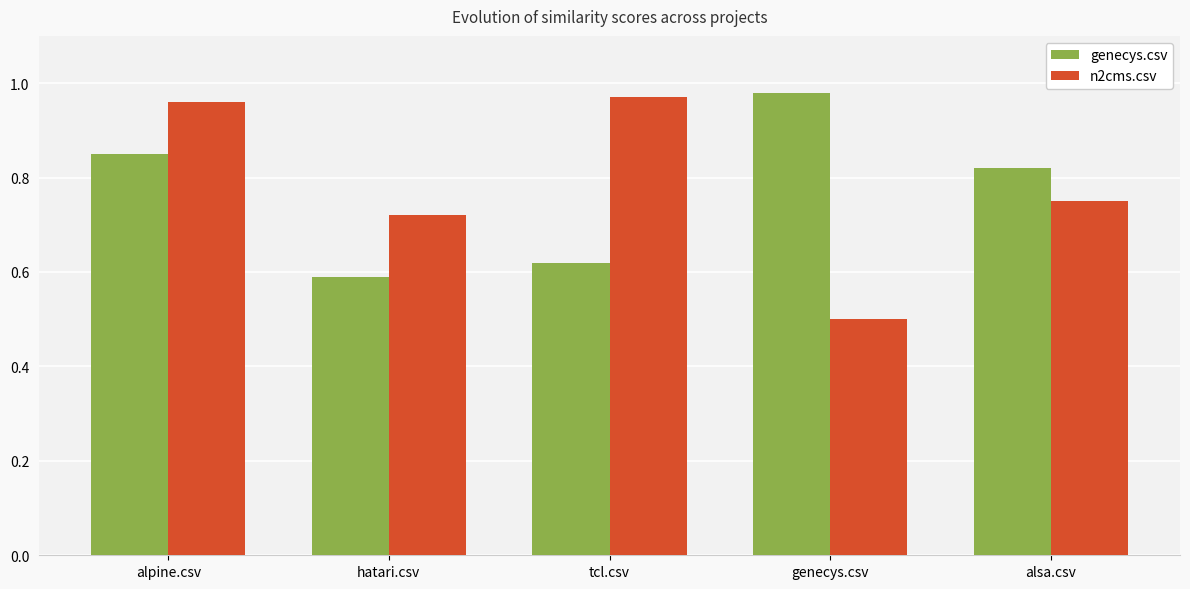

True or false: genecys.csv has a value of 0.6 at hatari.csv.

True